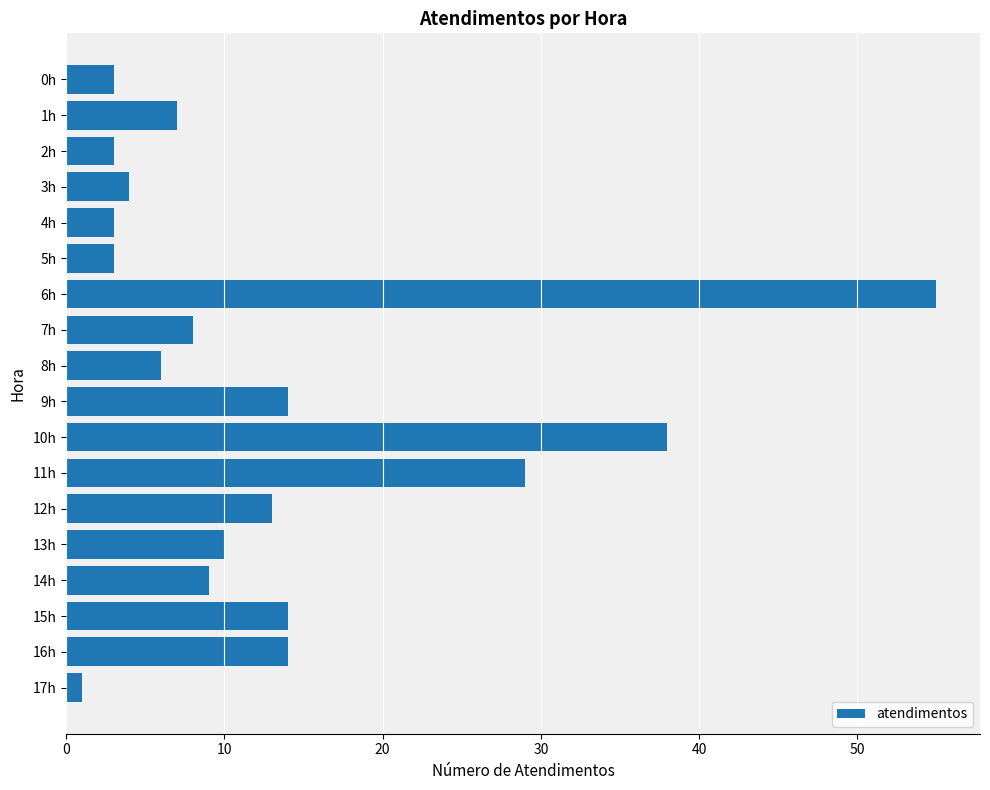

What is the difference between the maximum and minimum values?

54